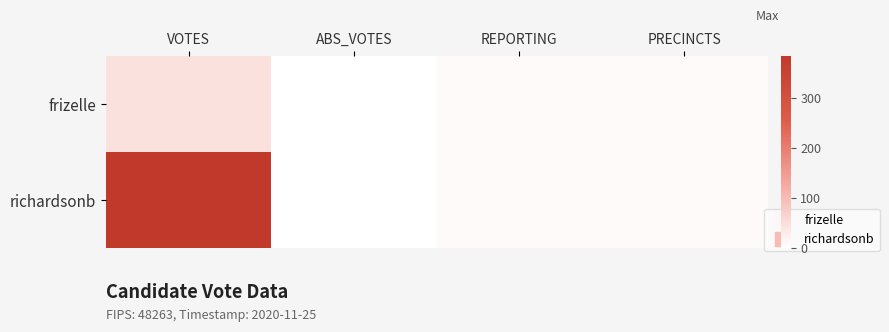

Reading left to right, extract all data points from this chart.

frizelle: VOTES=44	ABS_VOTES=0	REPORTING=7	PRECINCTS=7
richardsonb: VOTES=383	ABS_VOTES=0	REPORTING=7	PRECINCTS=7